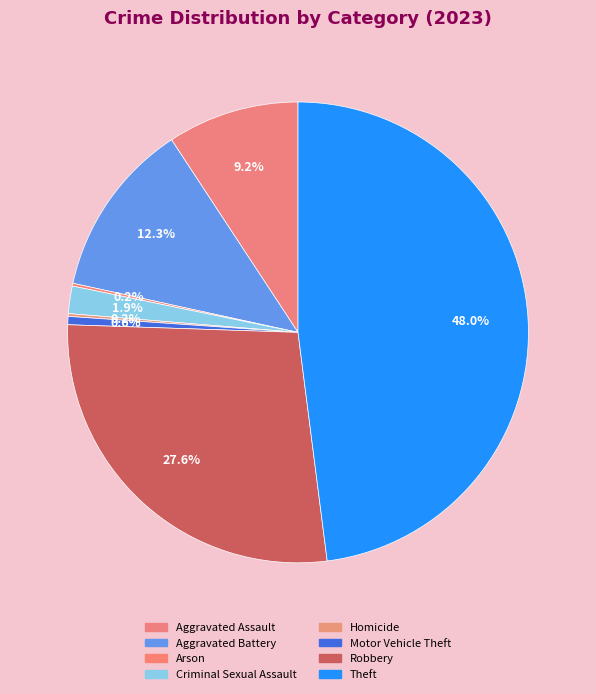

To the nearest percent, what is the difference between the Homicide and Robbery slice percentages?

27%